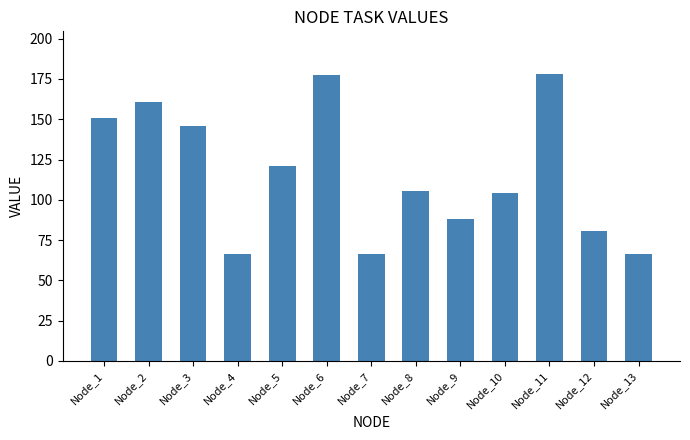

What value does the data have at Node_9?

87.9